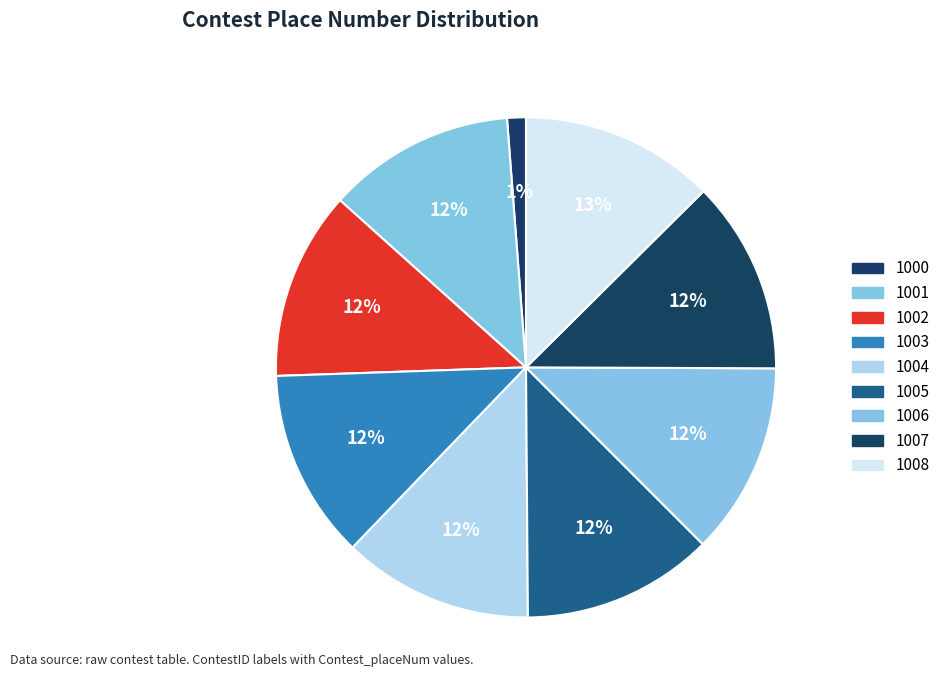

Between 1003 and 1001, which is larger?

1003